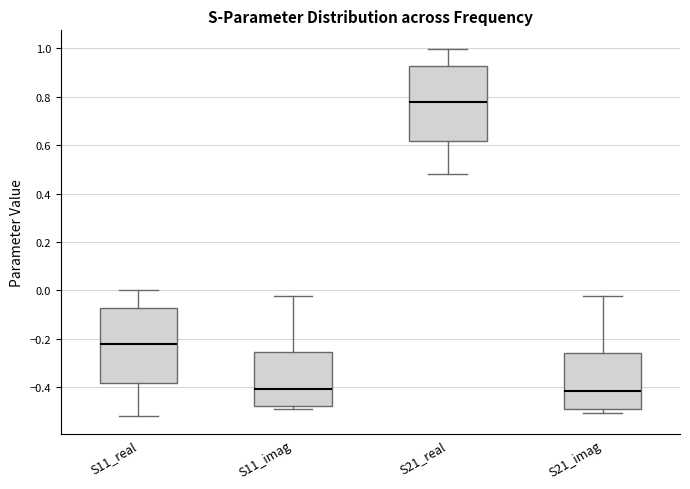

Reading left to right, transcribe this box plot: for each box, give where its median line is, the range the box spans, and where its two whiskers end, as read against the y-axis. The values are not printed on the chart, so give them approximately, as read against the axis.

S11_real: median -0.22, box -0.38 to -0.08, whiskers -0.52 to 0.00
S11_imag: median -0.42, box -0.48 to -0.26, whiskers -0.50 to -0.02
S21_real: median 0.78, box 0.62 to 0.92, whiskers 0.48 to 1.00
S21_imag: median -0.42, box -0.50 to -0.26, whiskers -0.50 (just below the box's lower edge) to -0.02